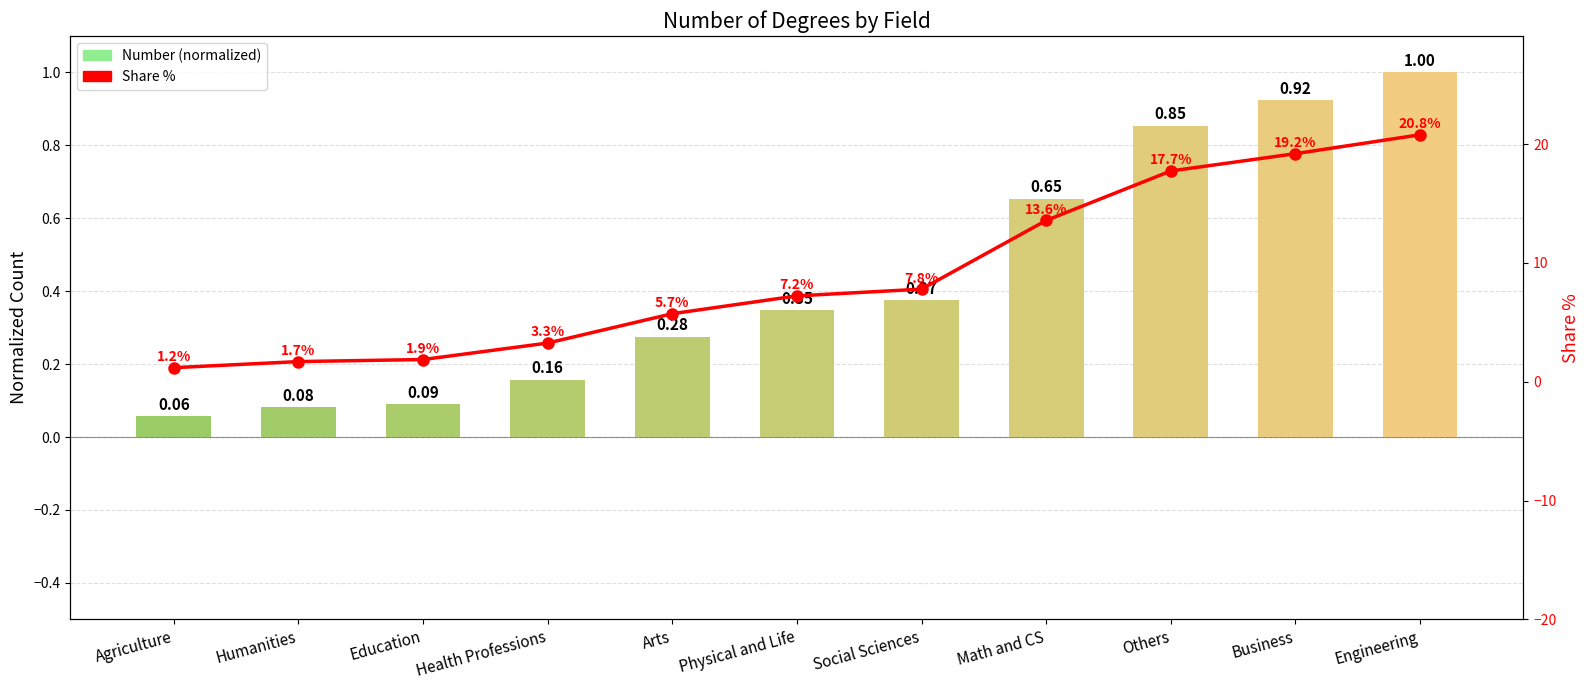

List the series in order of their peak value, lowest first.

Number (normalized), Share %